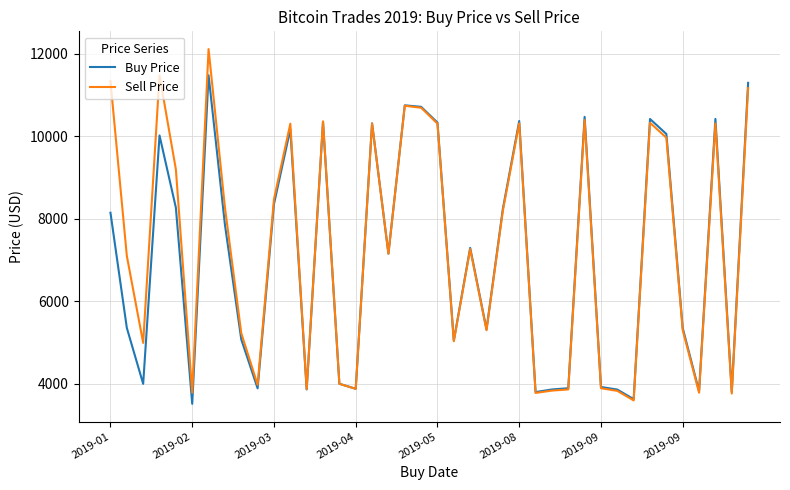

What is the maximum value shown in the chart?

12108.4